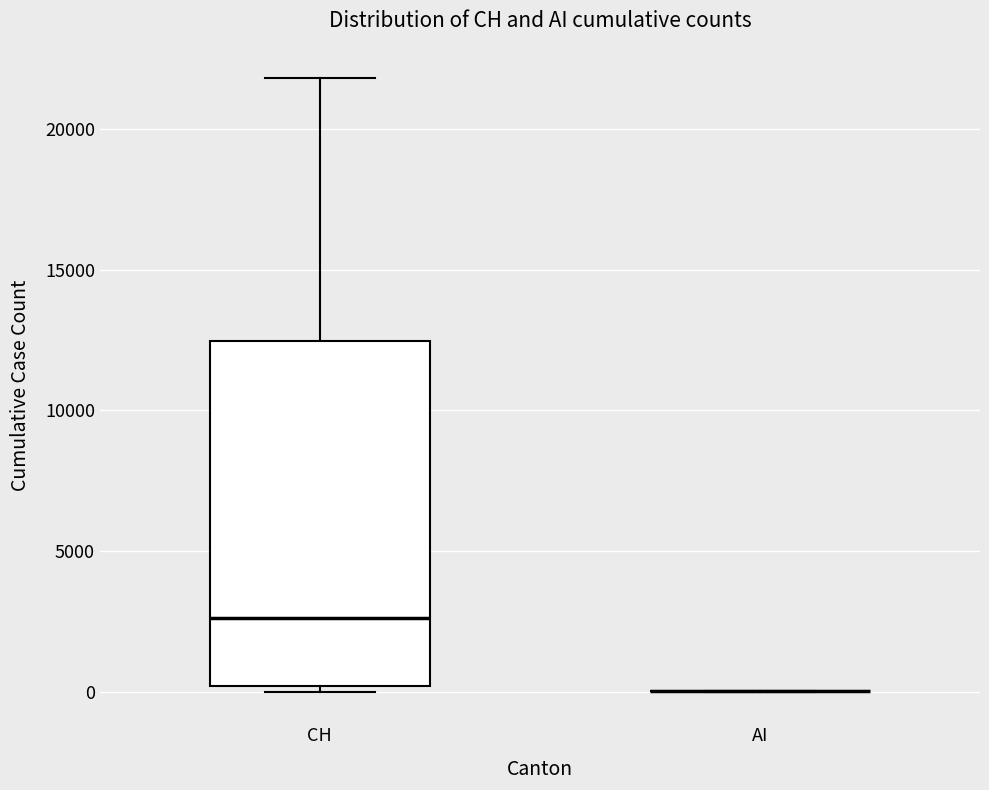

Comparing the boxes themselves (not the whiskers), which one is the tallest?

CH